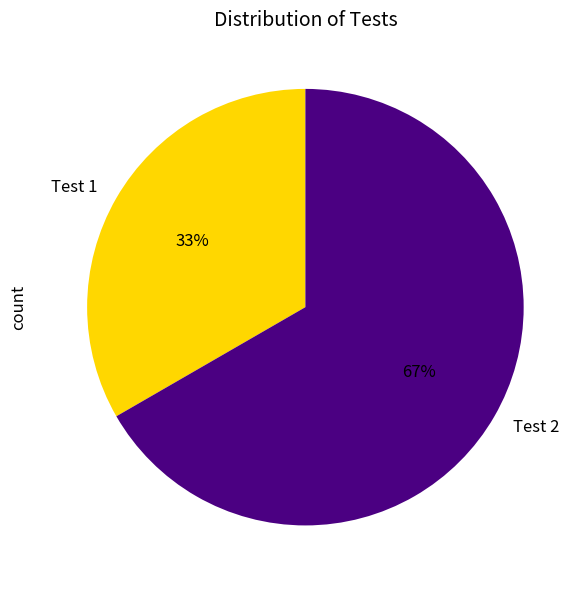

To the nearest percent, what is the combined percentage of Test 2 and Test 1?

100%